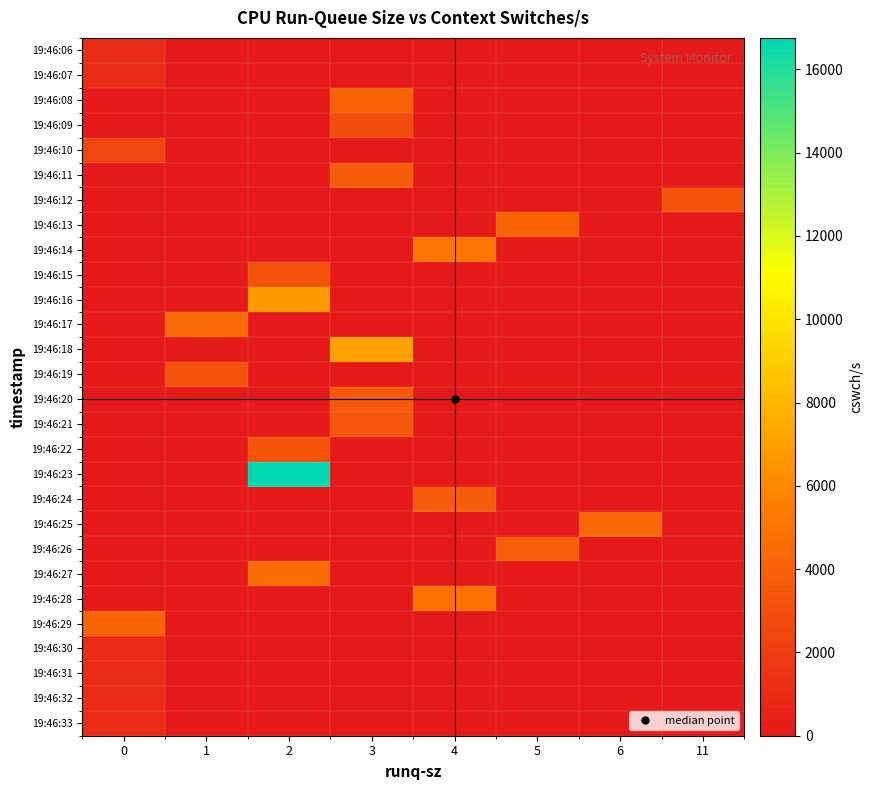

Reading left to right, transcribe all the data shown in this chart.

row_0: 1036	0	0	0	0	0	0	0
row_1: 1011	0	0	0	0	0	0	0
row_2: 0	0	0	3983	0	0	0	0
row_3: 0	0	0	2839	0	0	0	0
row_4: 2480	0	0	0	0	0	0	0
row_5: 0	0	0	3605	0	0	0	0
row_6: 0	0	0	0	0	0	0	3207
row_7: 0	0	0	0	0	4109	0	0
row_8: 0	0	0	0	5065	0	0	0
row_9: 0	0	3186	0	0	0	0	0
row_10: 0	0	6678	0	0	0	0	0
row_11: 0	4427	0	0	0	0	0	0
row_12: 0	0	0	7114	0	0	0	0
row_13: 0	3177	0	0	0	0	0	0
row_14: 0	0	0	3486	0	0	0	0
row_15: 0	0	0	3386	0	0	0	0
row_16: 0	0	3223	0	0	0	0	0
row_17: 0	0	16754	0	0	0	0	0
row_18: 0	0	0	0	3617	0	0	0
row_19: 0	0	0	0	0	0	4291	0
row_20: 0	0	0	0	0	3826	0	0
row_21: 0	0	4479	0	0	0	0	0
row_22: 0	0	0	0	4871	0	0	0
row_23: 4073	0	0	0	0	0	0	0
row_24: 1022	0	0	0	0	0	0	0
row_25: 995	0	0	0	0	0	0	0
row_26: 999	0	0	0	0	0	0	0
row_27: 987	0	0	0	0	0	0	0